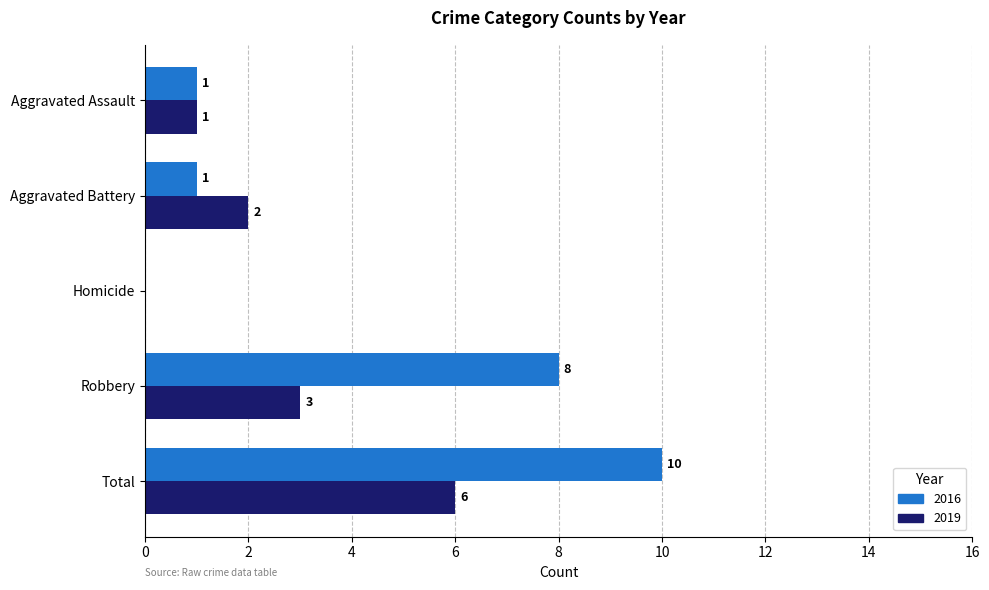

What is the sum of the 2019 values at Aggravated Assault and Homicide?

1